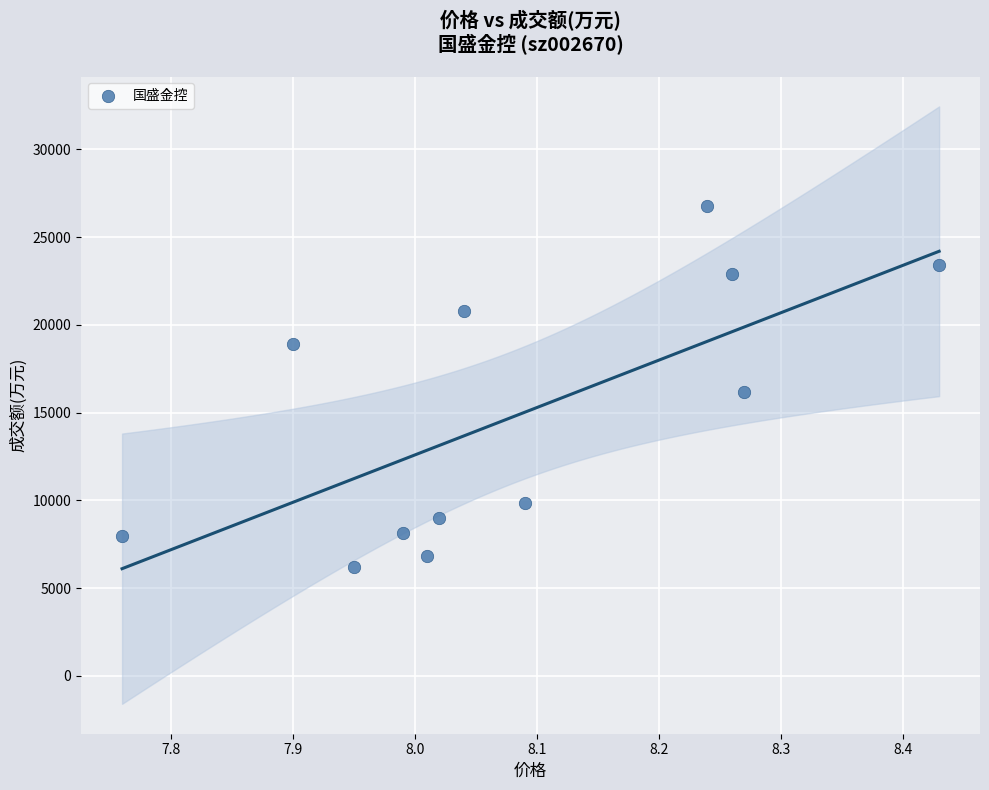

What is the range of Y values (max minus min)?

20536